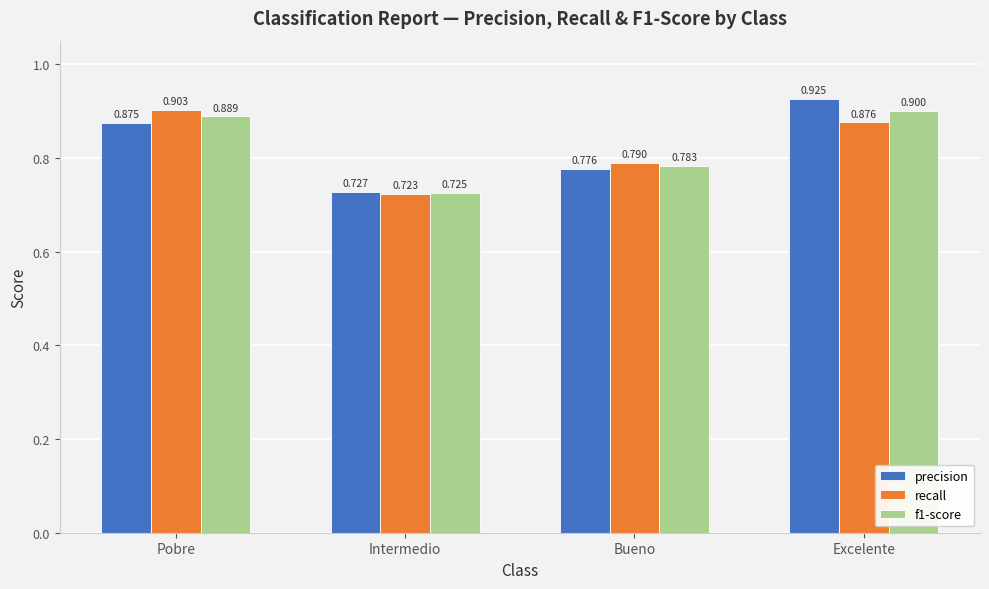

How many series are shown in this chart?

3